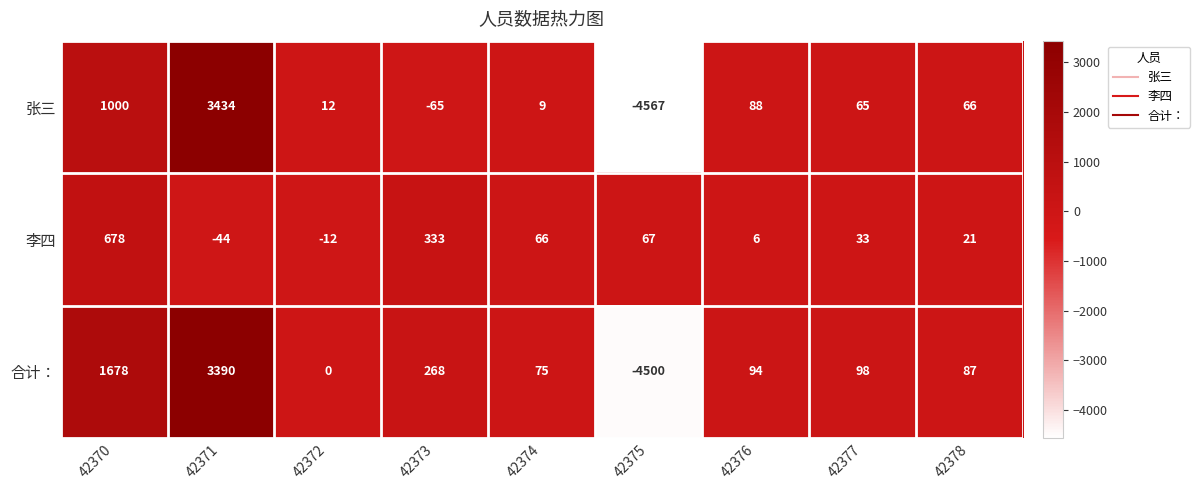

What is the sum of the 李四 values at 42371 and 42376?

-38